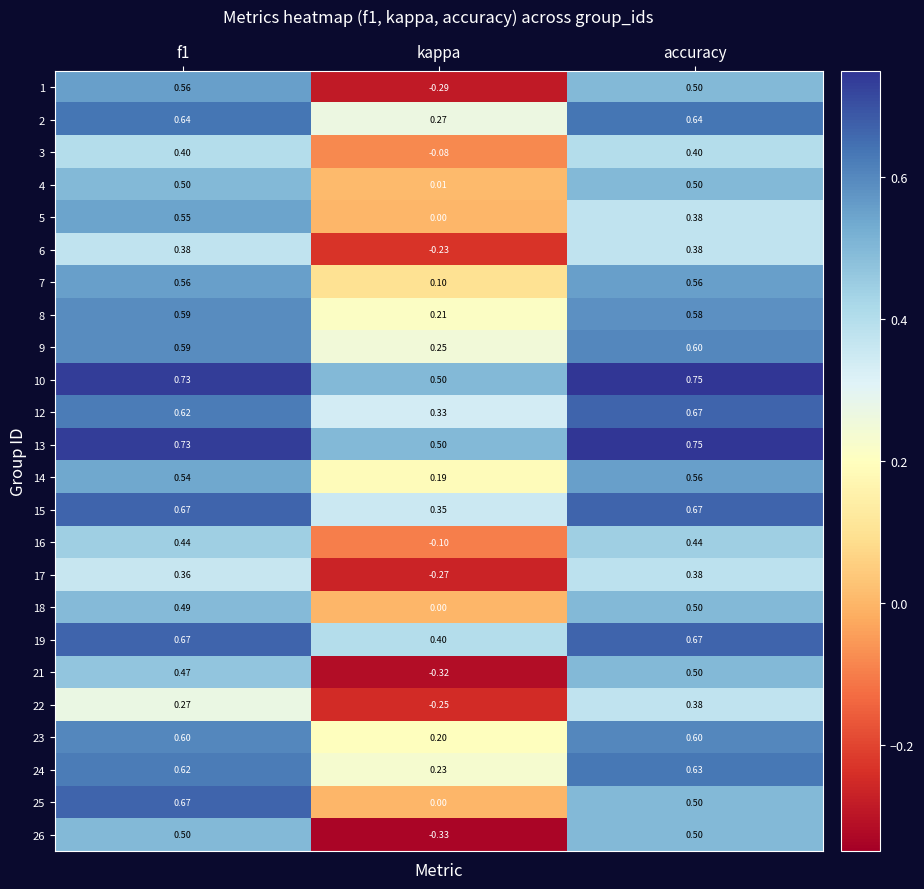

Is the value of 24 at f1 greater than the value of 5 at accuracy?

Yes